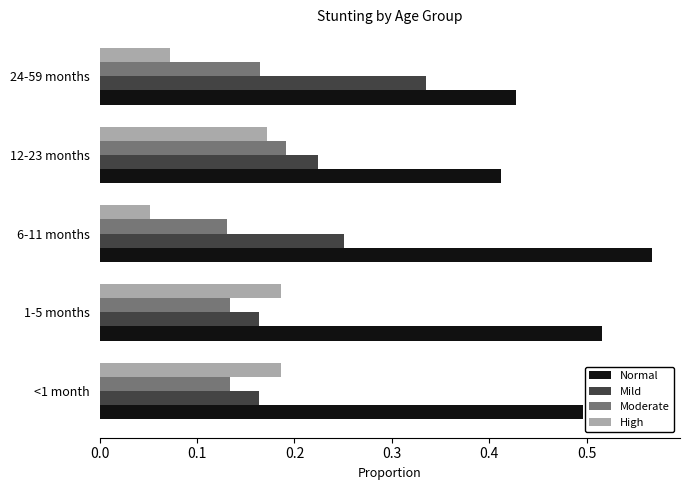

At which label is High closest to 0?

6-11 months